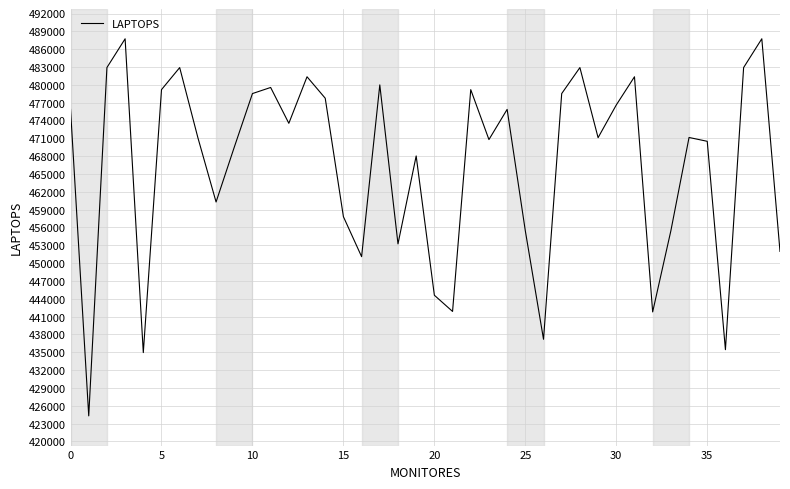

What is the minimum value shown in the chart?

424308